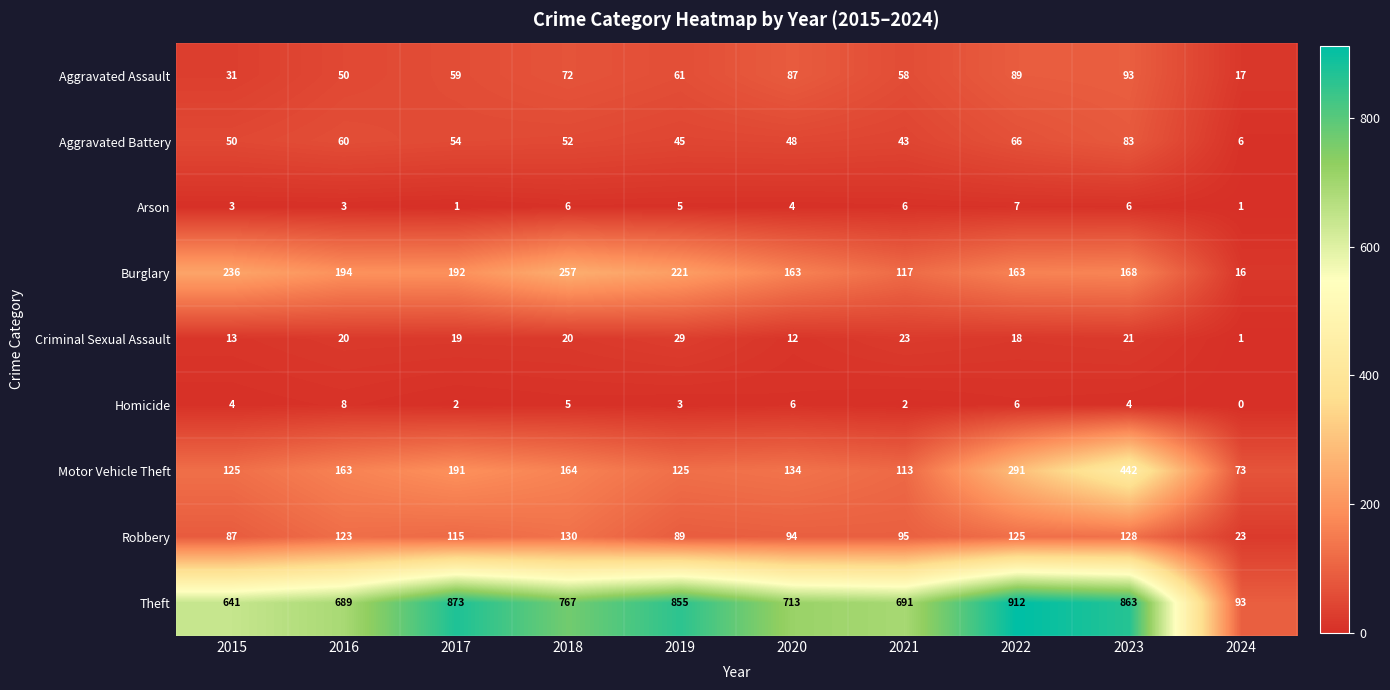

Rank the series at 2016 from highest to lowest value.

Theft, Burglary, Motor Vehicle Theft, Robbery, Aggravated Battery, Aggravated Assault, Criminal Sexual Assault, Homicide, Arson